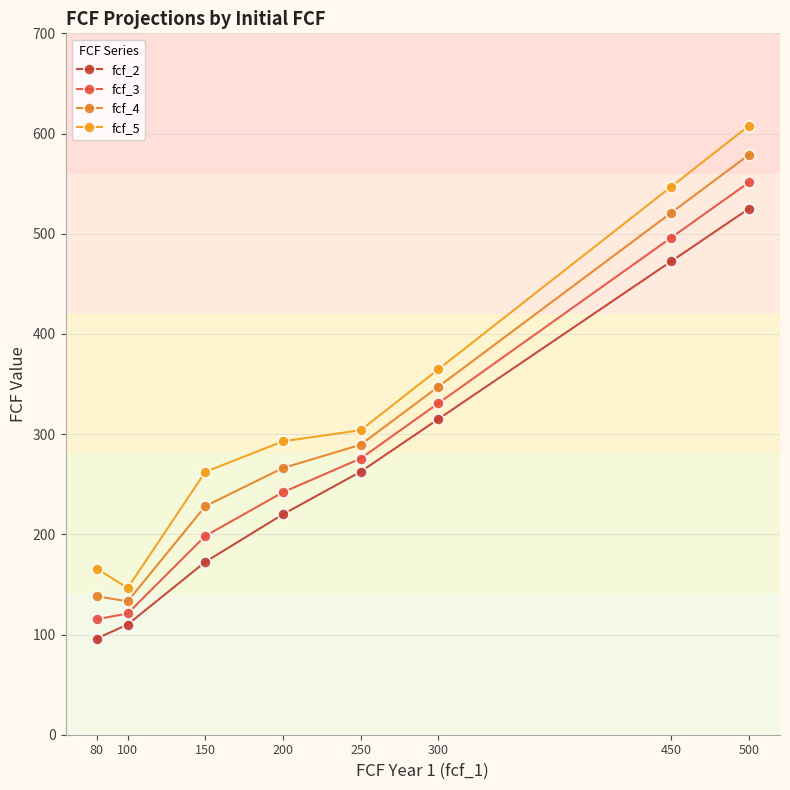

Is it true that fcf_3 equals 374.8 at 200?

False